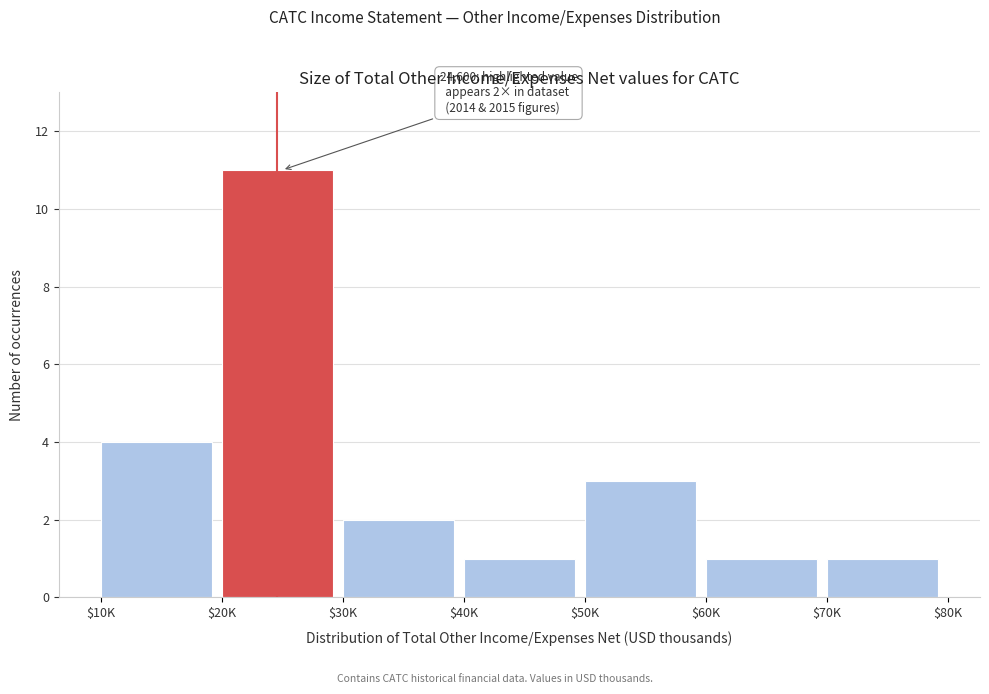

Reading right to left, transcribe all the data shown in this chart.

1	1	3	1	2	11	4